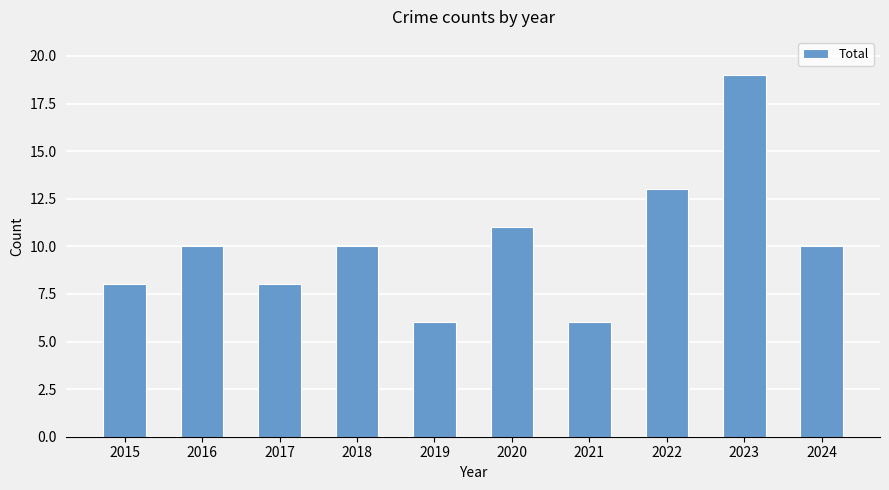

What is the sum of the values at 2019 and 2017?

14